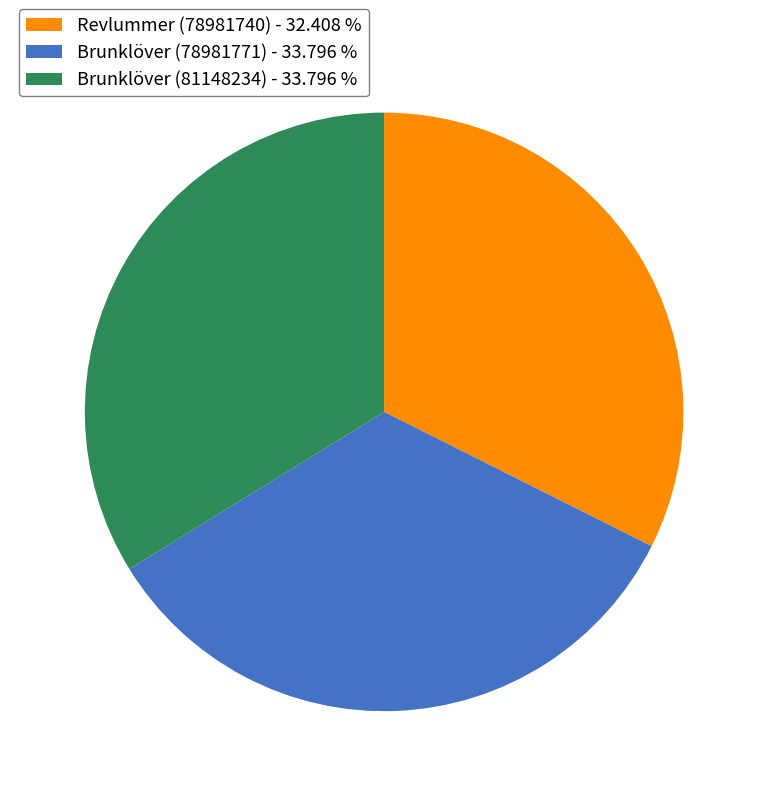

Which category has the smallest portion of the pie?

Revlummer (78981740) - 32.408 %